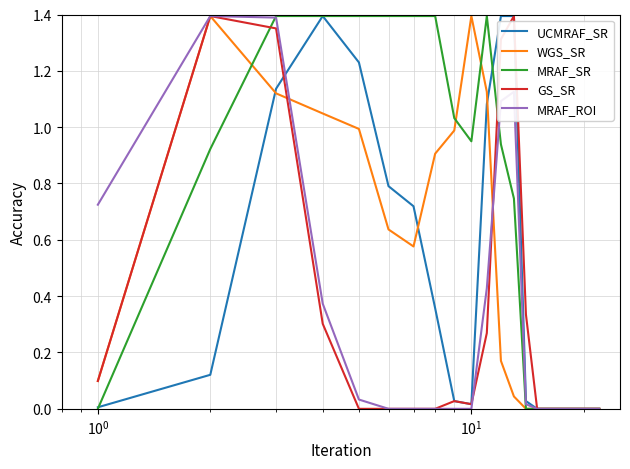

Which series has the largest total across all categories?

MRAF_SR